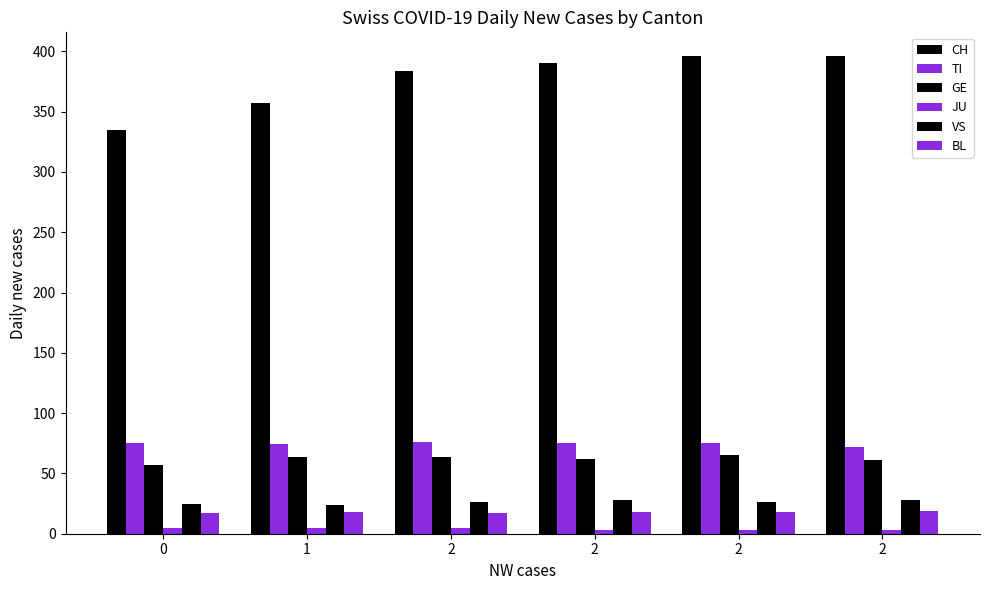

Are the bars horizontal?

No